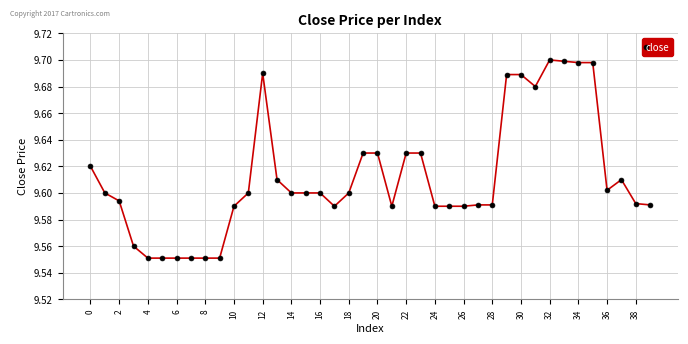

How many lines are shown in the chart?

1